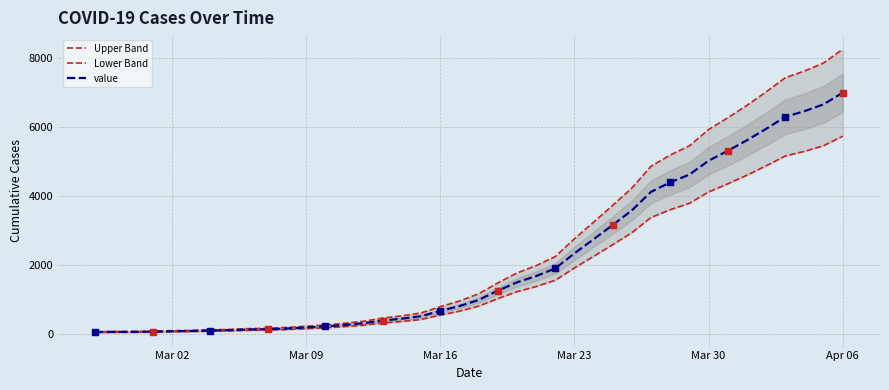

What is the total value across all series at Mar 02?

192.0